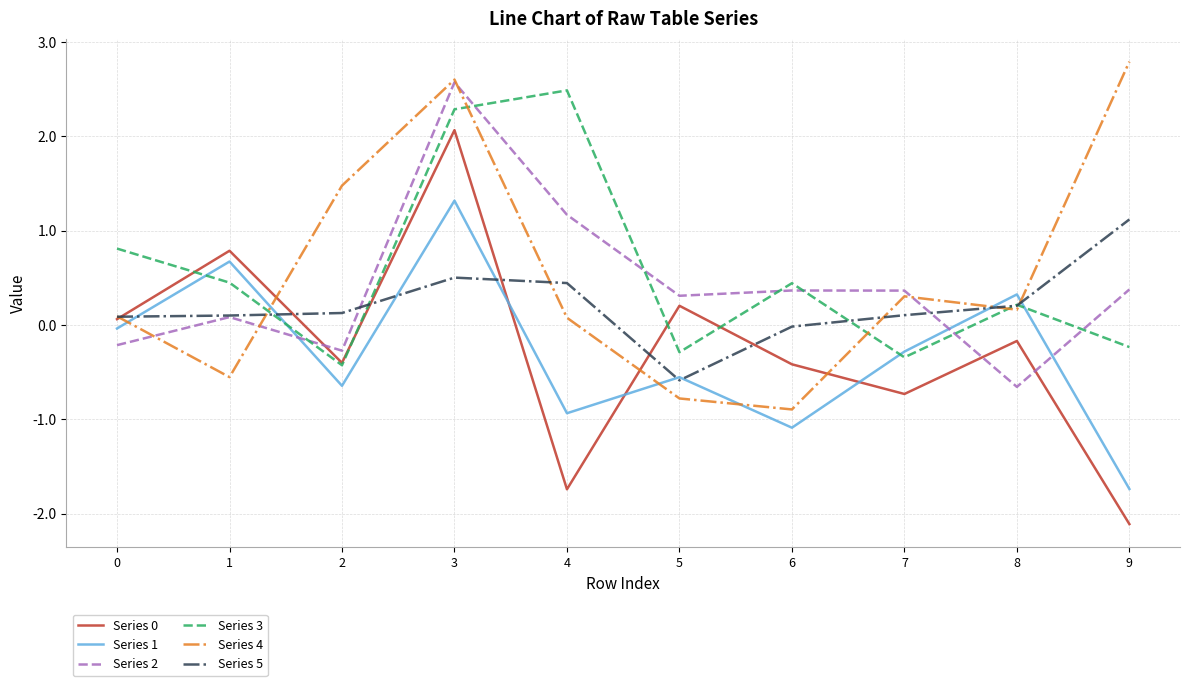

True or false: Series 1 and Series 3 intersect in this chart.

True